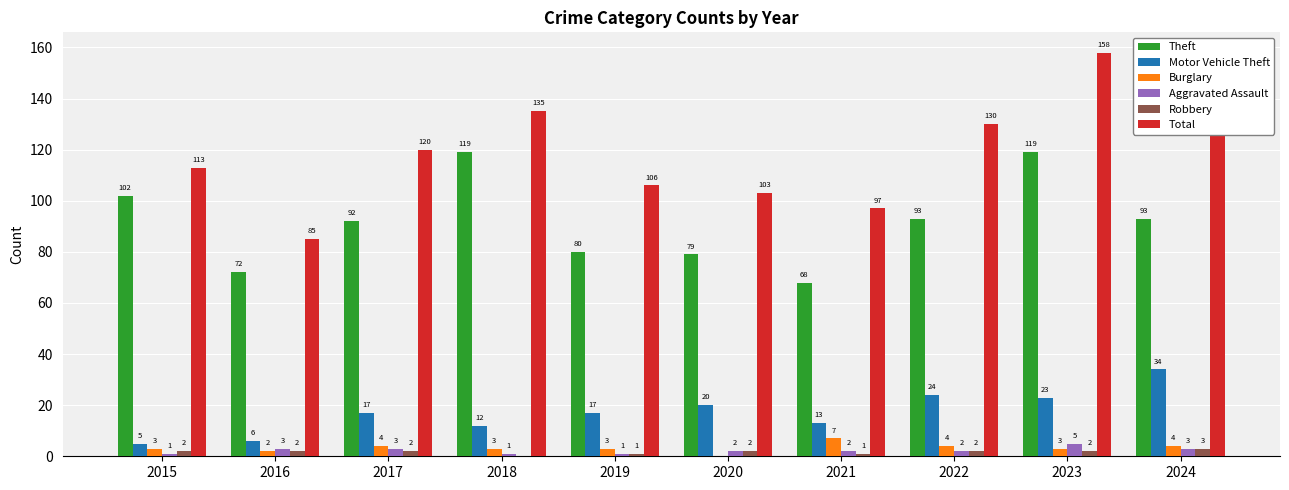

True or false: Aggravated Assault has a value of 5 at 2023.

True